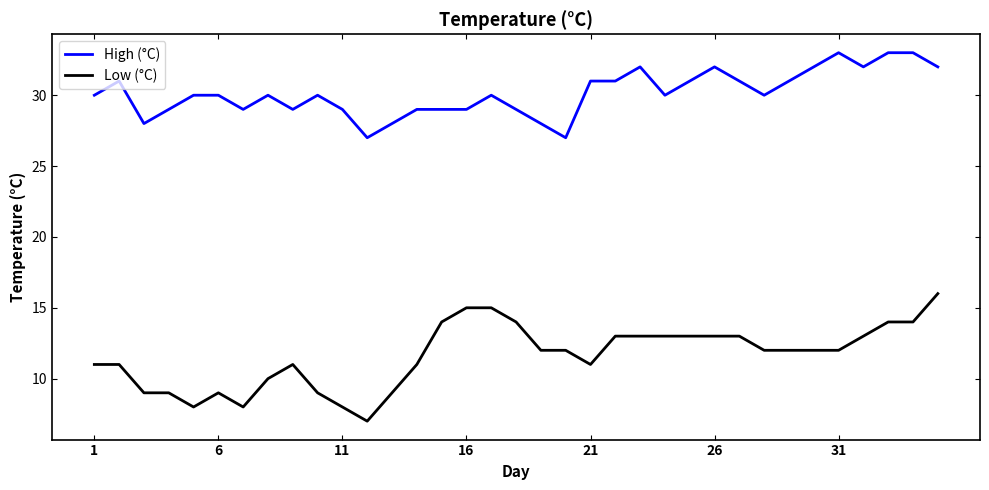

What is the difference between the maximum and minimum values in the High (°C) series?

6